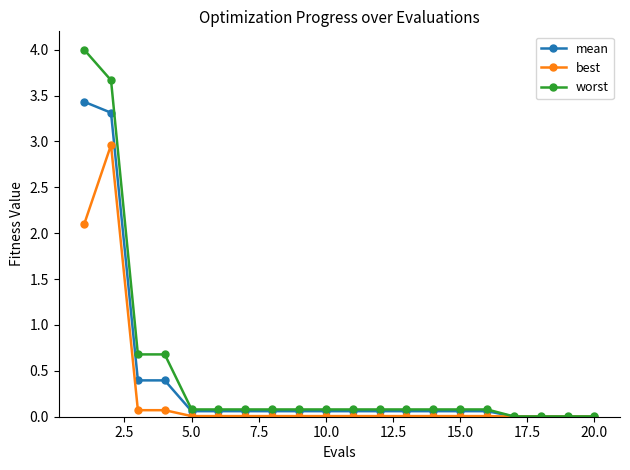

What is the highest value of the mean series?

3.4